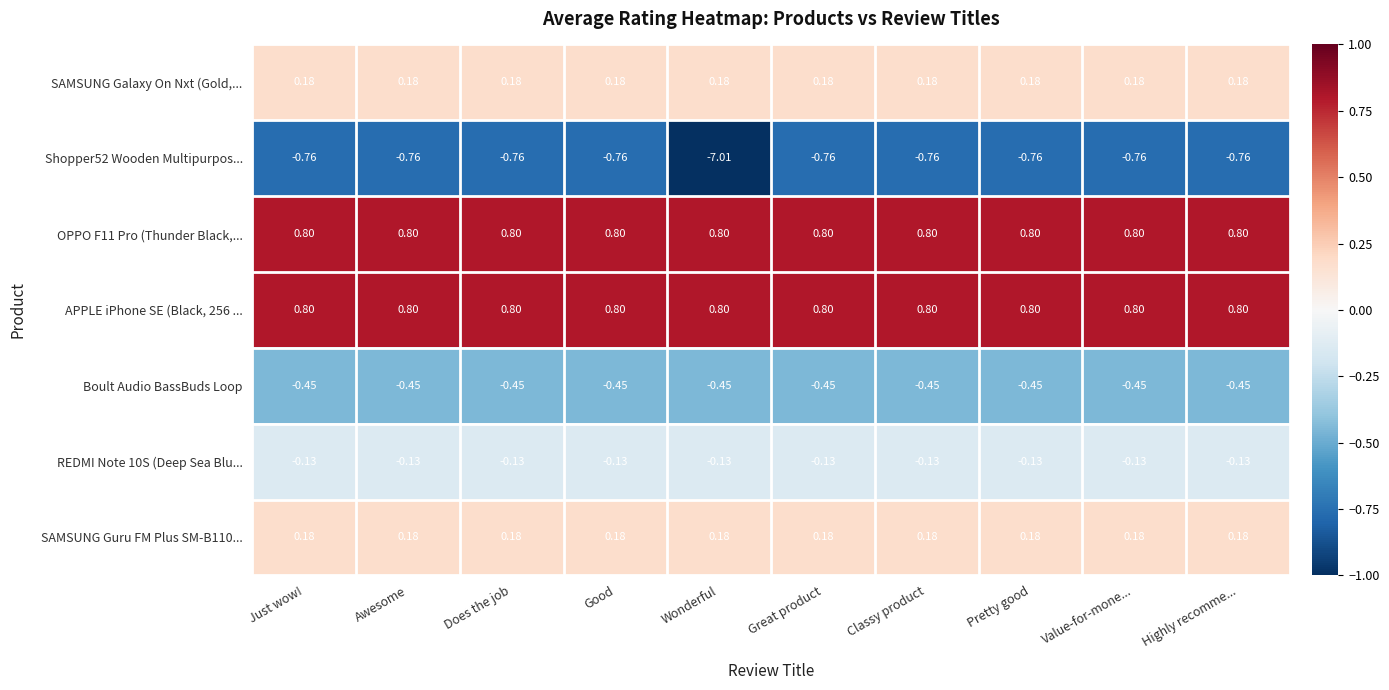

How many series are shown in this chart?

7